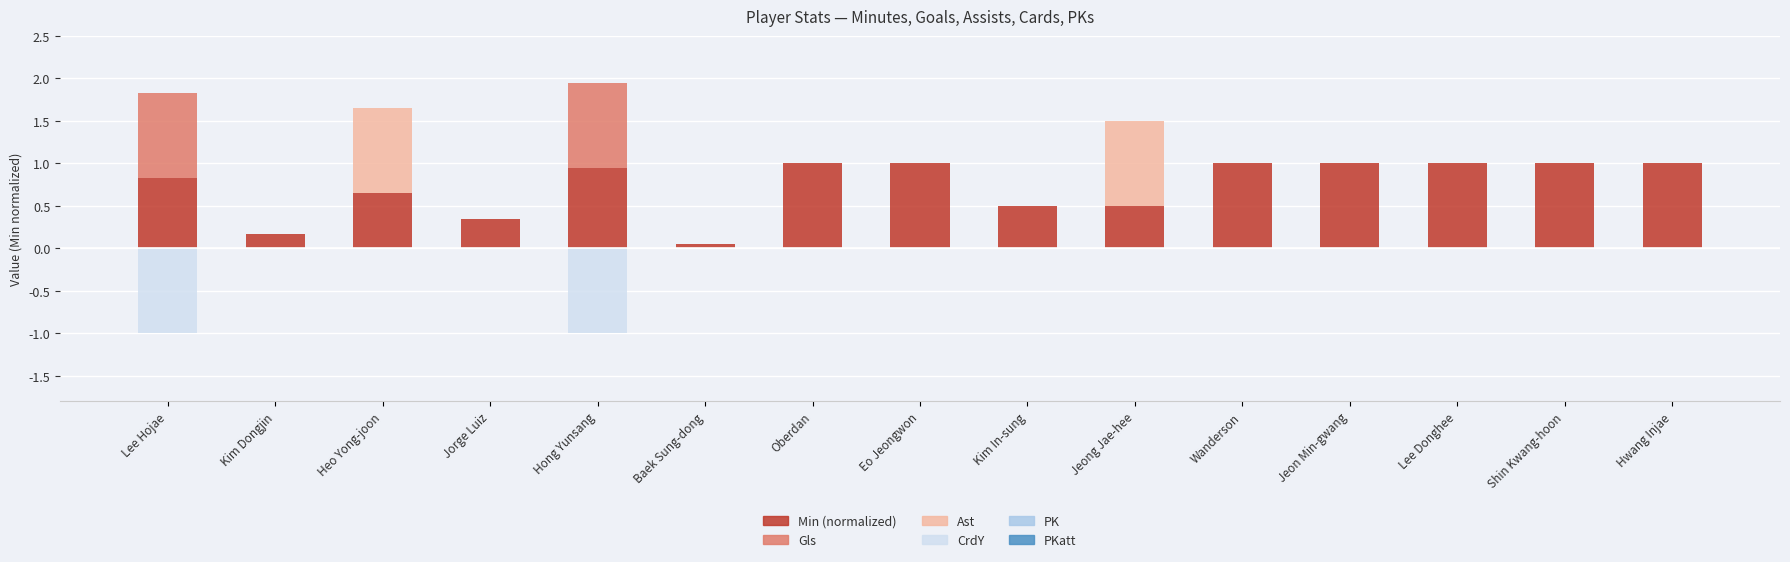

List the labels in order of Gls value, largest first.

Lee Hojae, Hong Yunsang, Kim Dongjin, Heo Yong-joon, Jorge Luiz, Baek Sung-dong, Oberdan, Eo Jeongwon, Kim In-sung, Jeong Jae-hee, Wanderson, Jeon Min-gwang, Lee Donghee, Shin Kwang-hoon, Hwang Injae